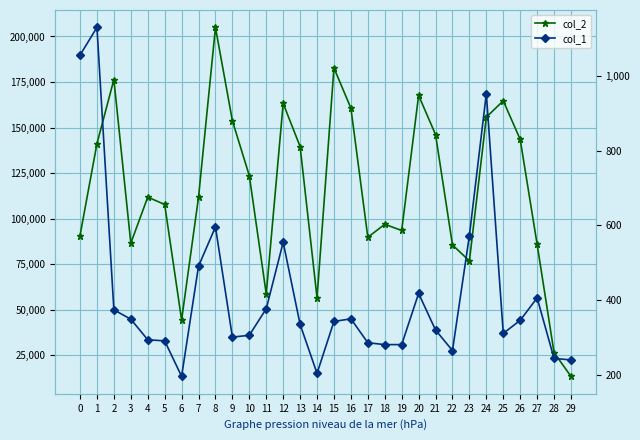

Which series has the largest total across all categories?

col_2